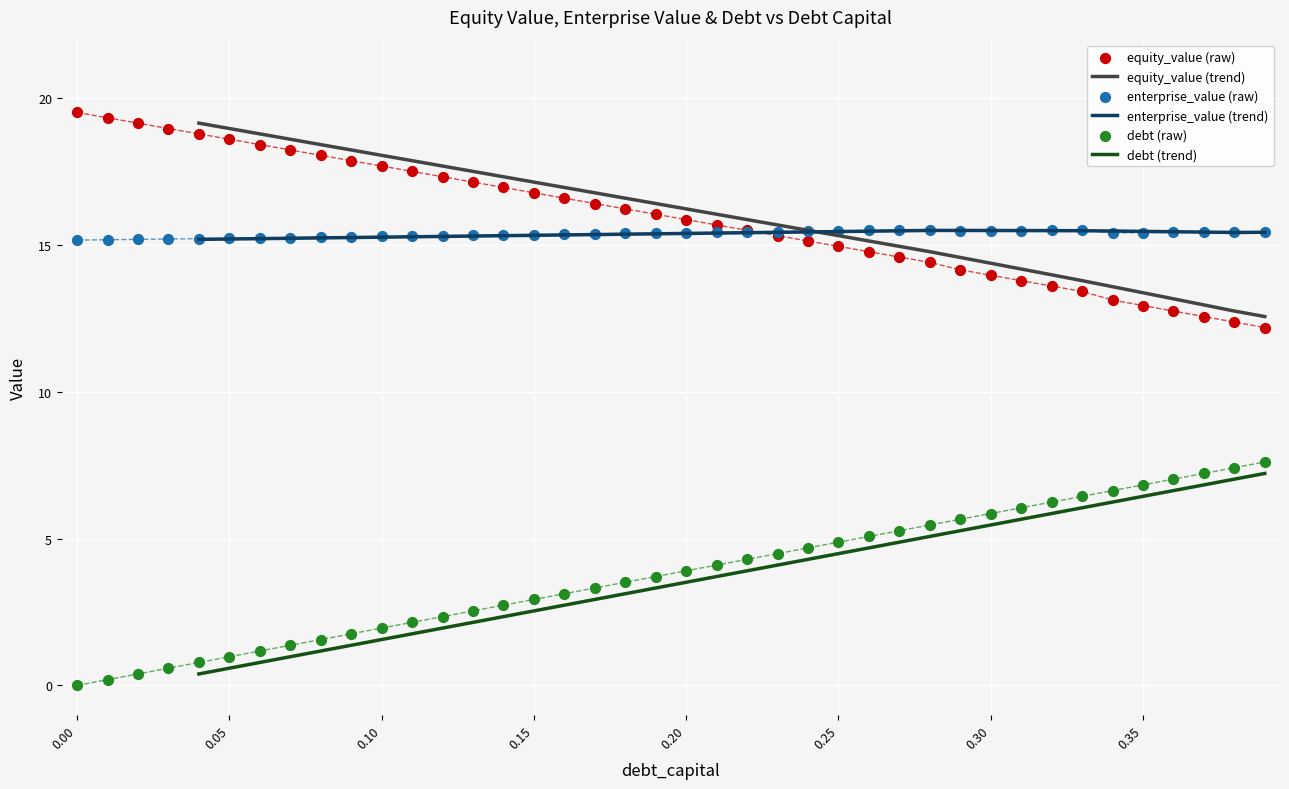

Which series has the widest spread of Y values?

debt (raw)